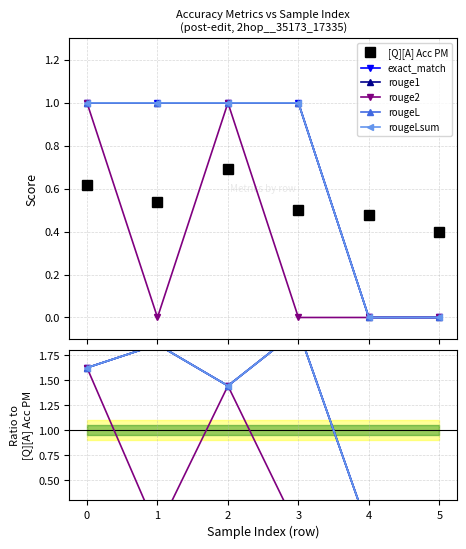

At which label does rouge1 reach its minimum?

4